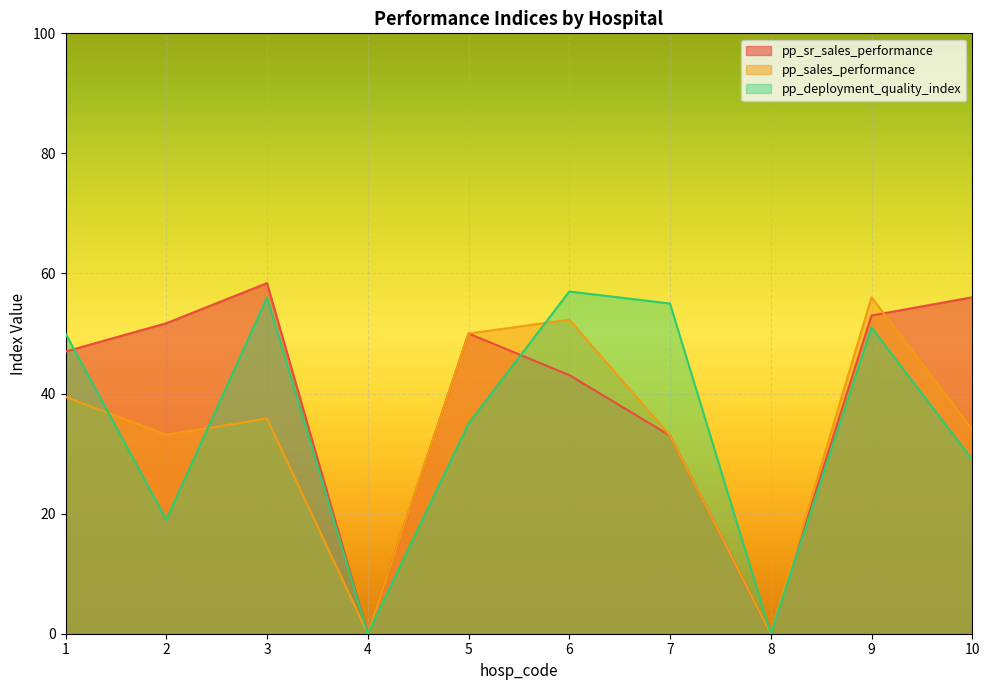

At which category is the sum across all series the highest?

9